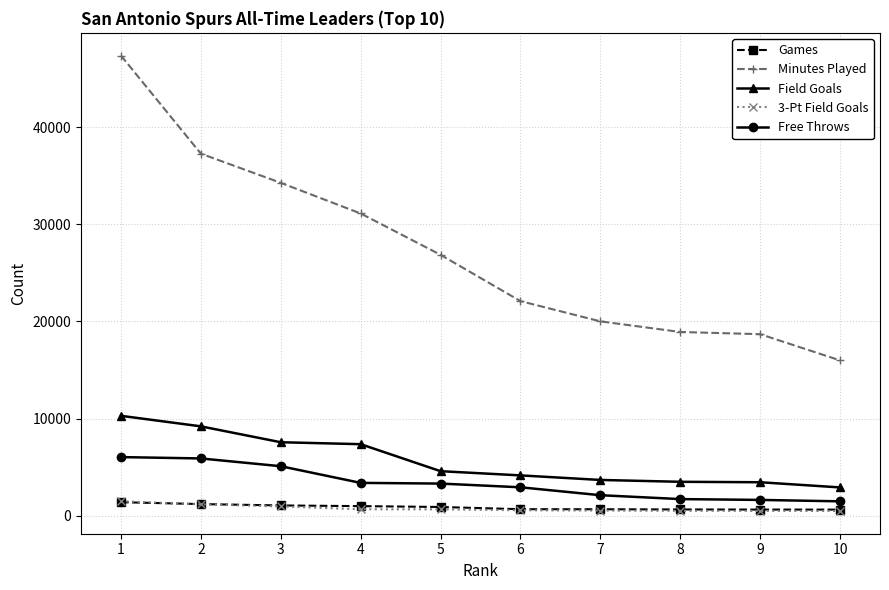

Does the chart display data point markers on the line(s)?

Yes